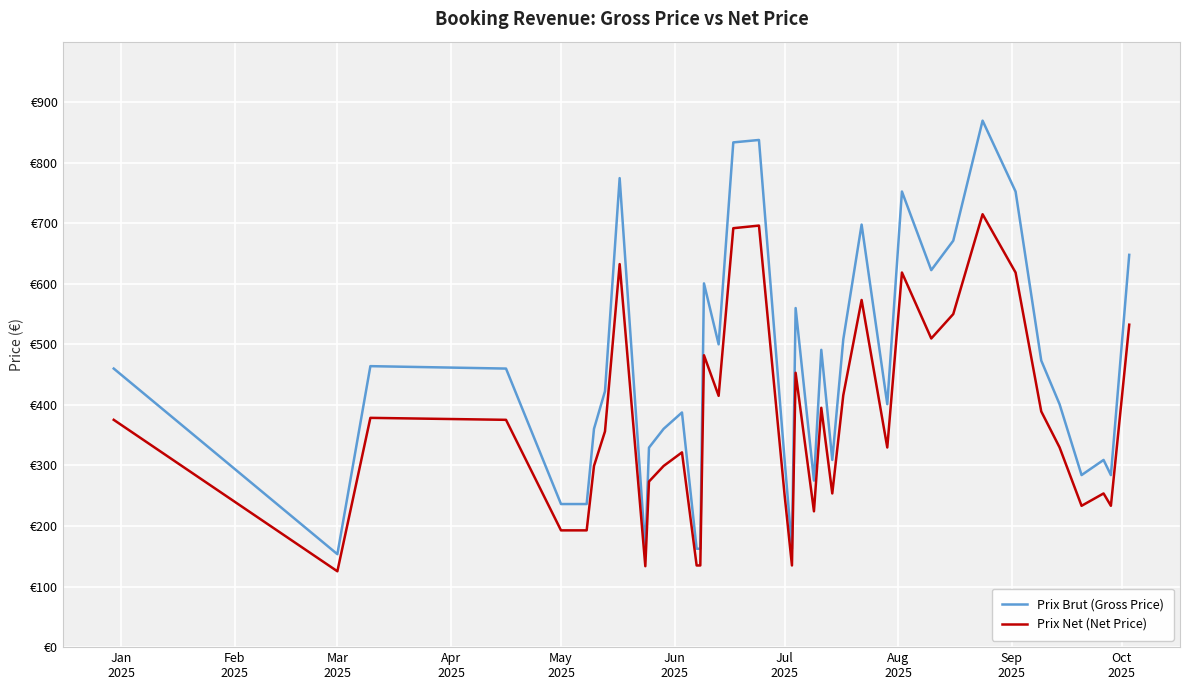

What are all the series names shown in the legend?

Prix Brut (Gross Price), Prix Net (Net Price)